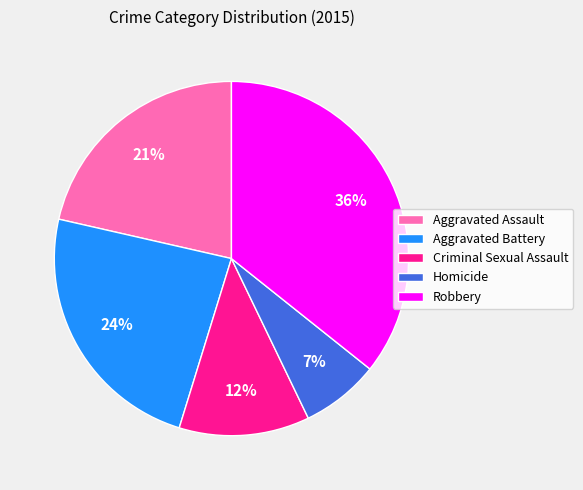

Is Homicide the majority of the pie?

No